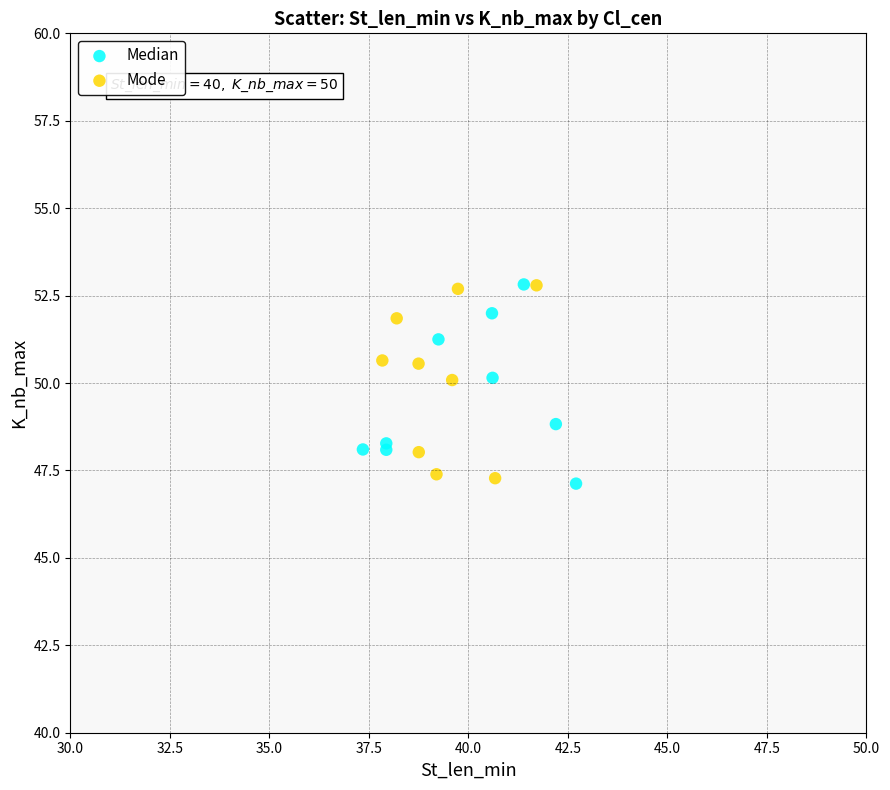

What are all the series names shown in the legend?

Median, Mode